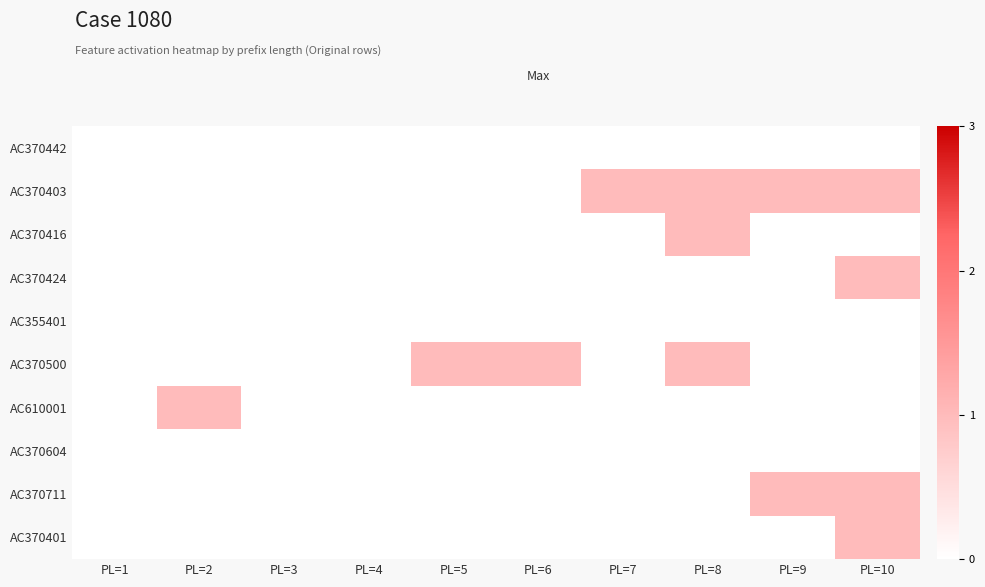

Which series has the largest total across all categories?

AC370403